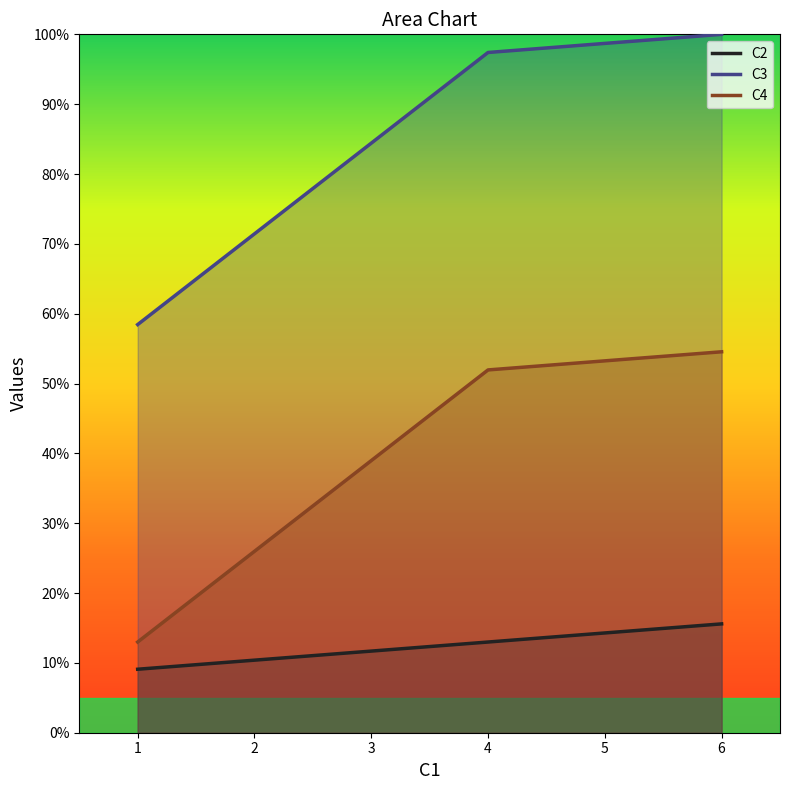

What is the value of the C3 point at the 6th from the left?

100.0